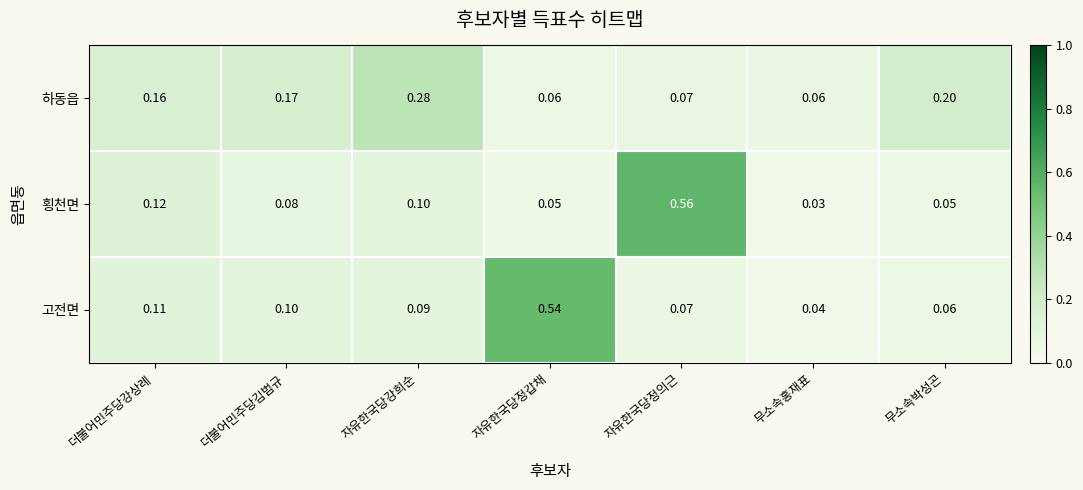

At how many categories does at least one series exceed 0?

7